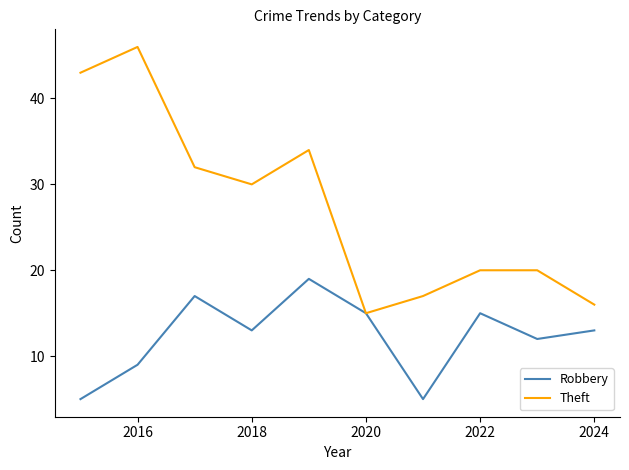

Which series has the largest total across all categories?

Theft